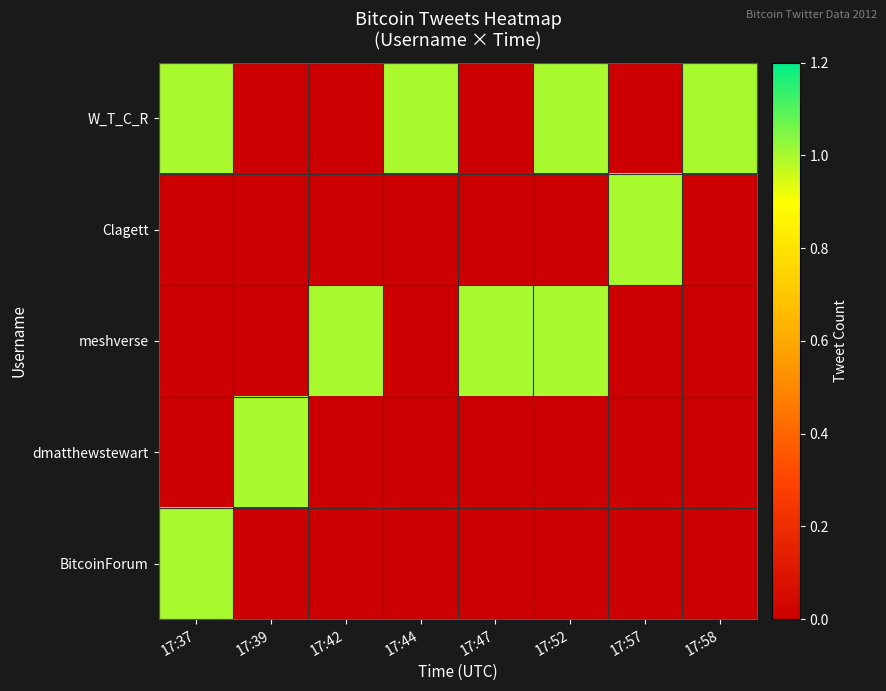

Which series has the largest total across all categories?

W_T_C_R